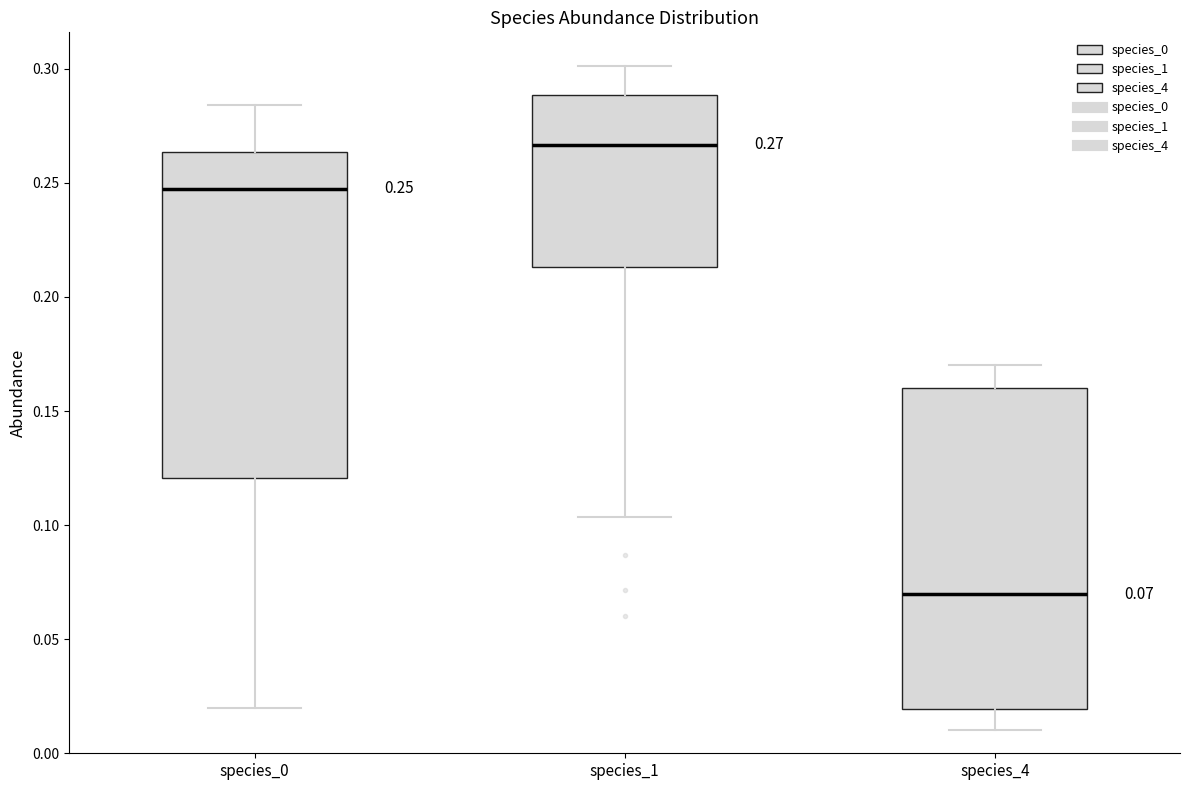

Which box has the lowest median line?

species_4